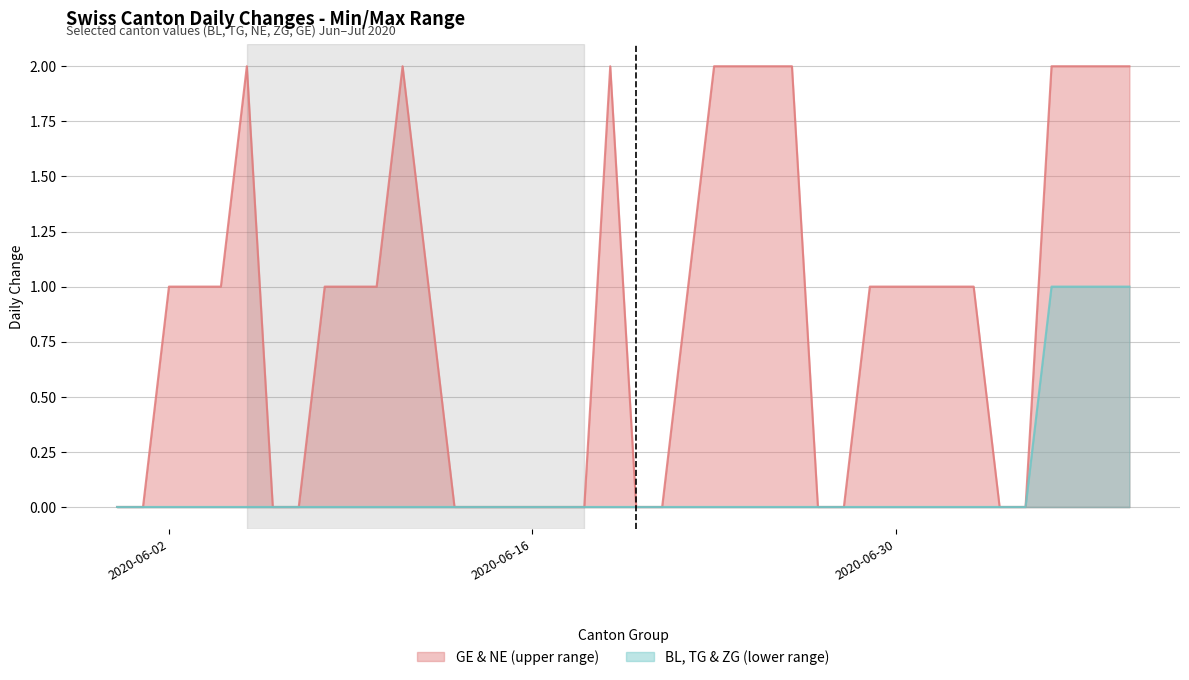

What are all the series names shown in the legend?

GE & NE (upper range), BL, TG & ZG (lower range)